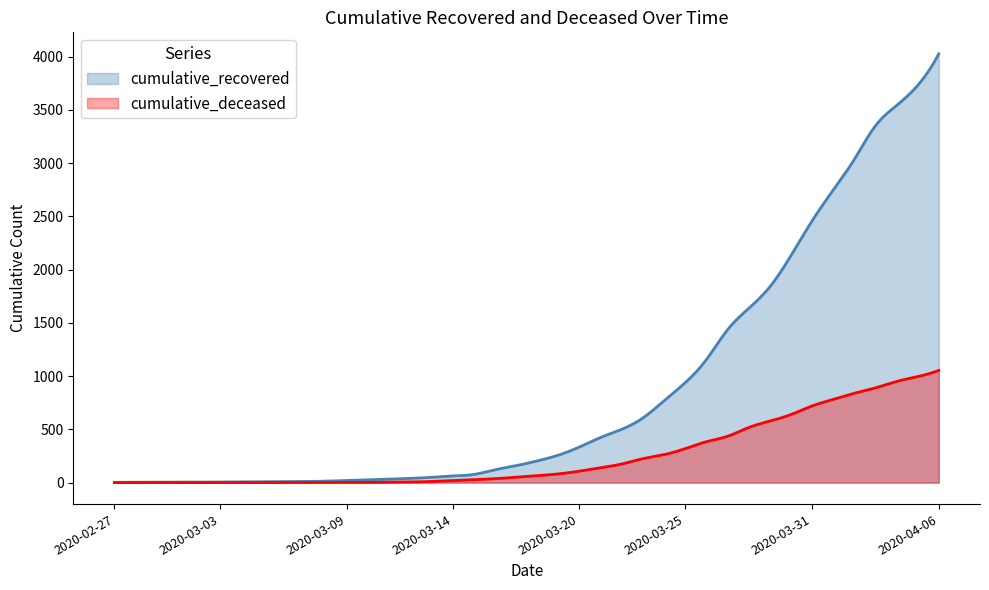

True or false: cumulative_deceased and cumulative_recovered intersect in this chart.

False